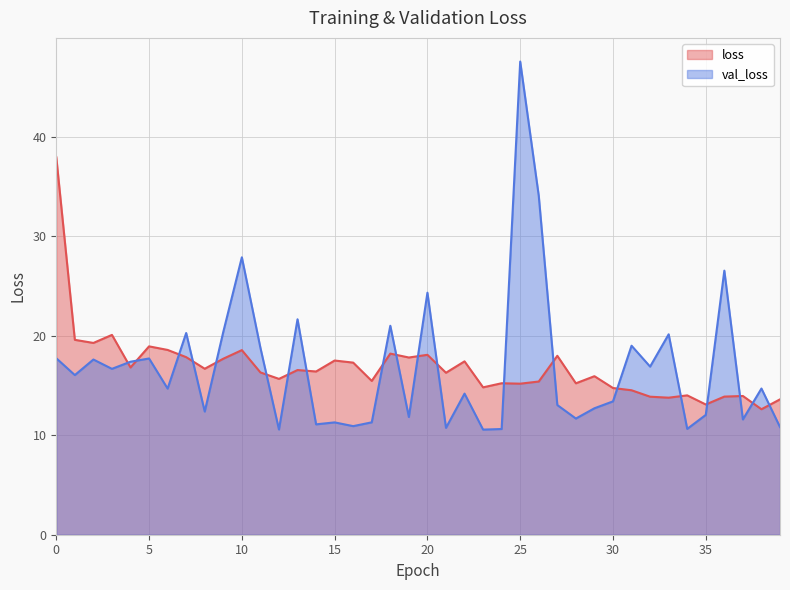

Which series has the largest total across all categories?

loss